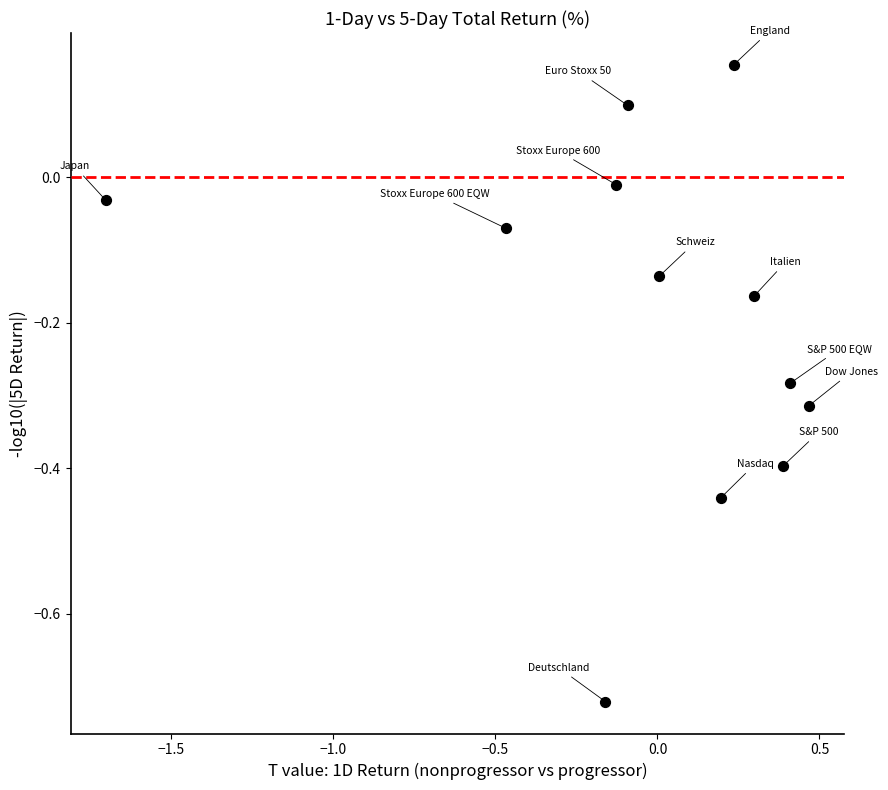

What is the range of Y values (max minus min)?

0.9